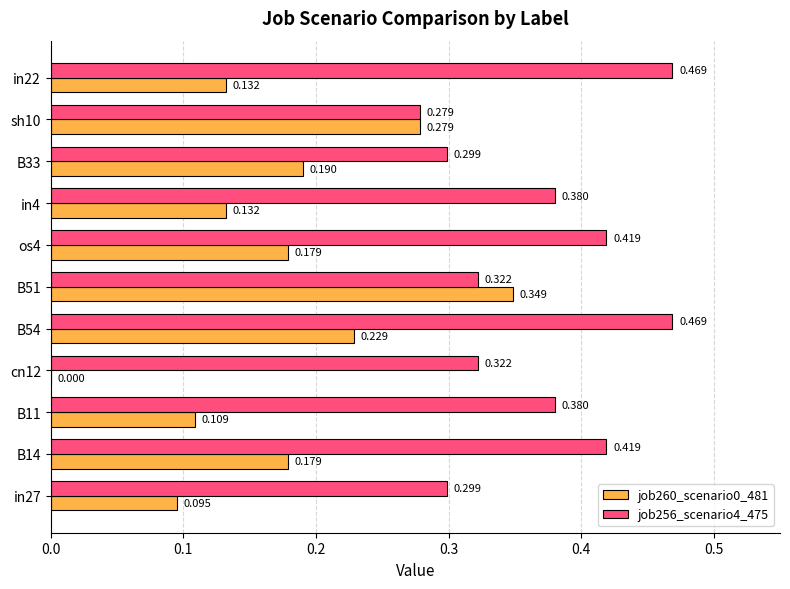

At which category is the sum across all series the highest?

B54